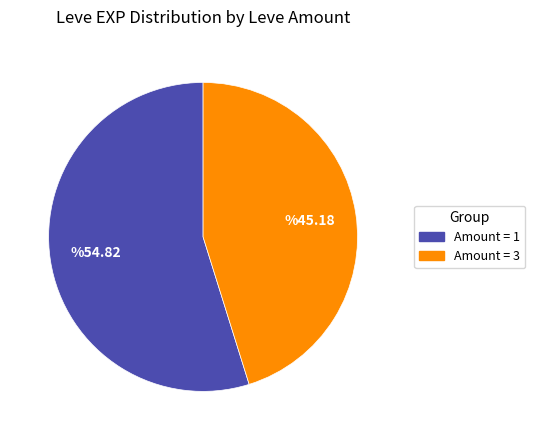

Does any single category account for the majority?

Yes